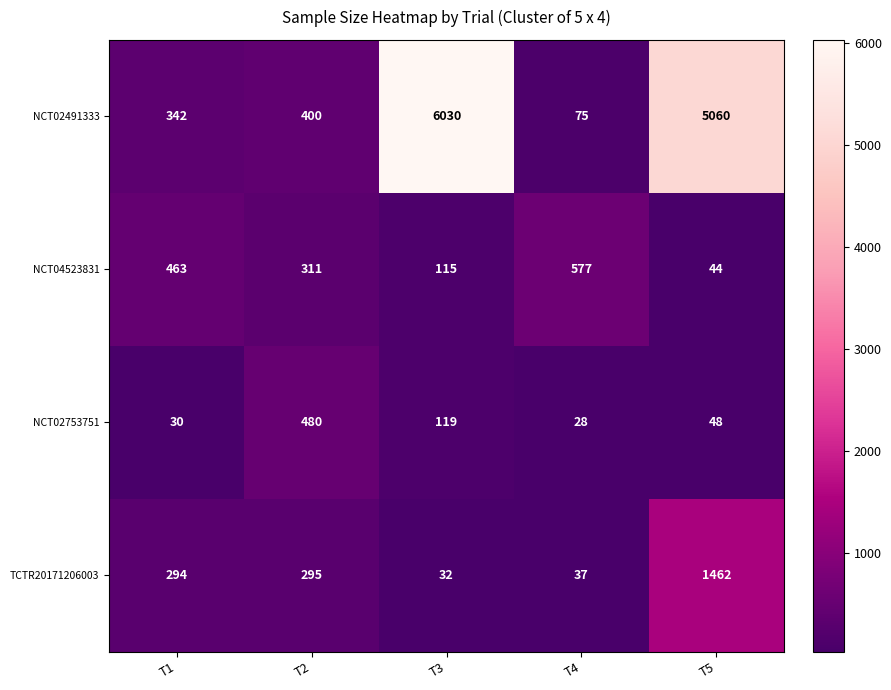

At how many categories does at least one series exceed 478?

4